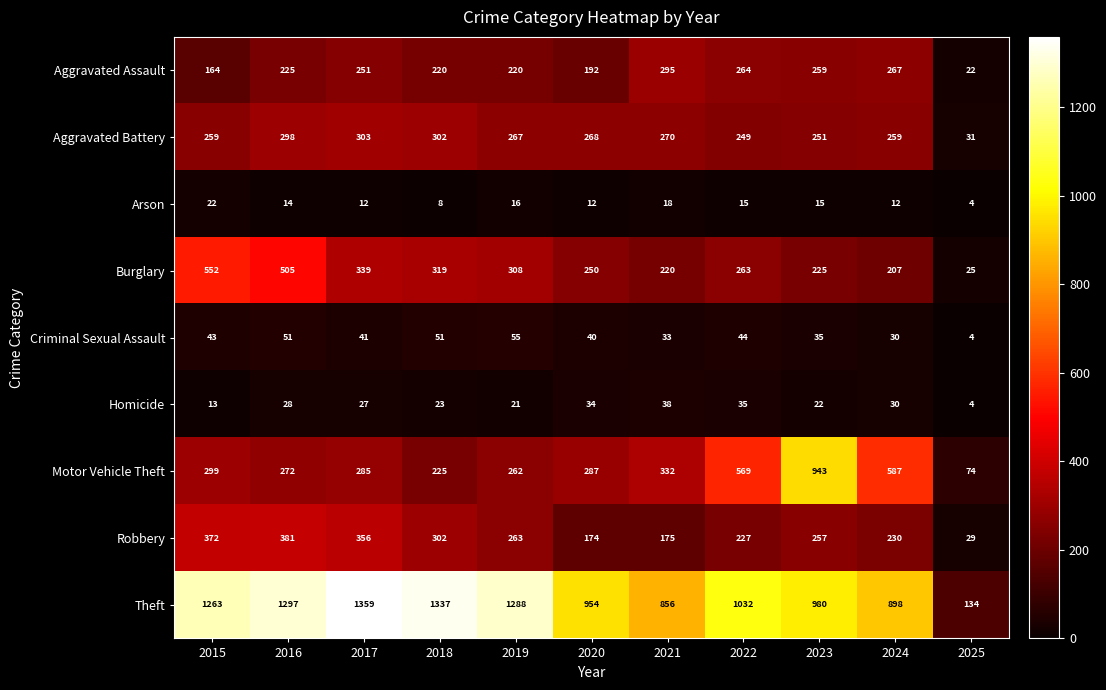

What is the difference between the maximum and minimum values in the Aggravated Assault series?

273